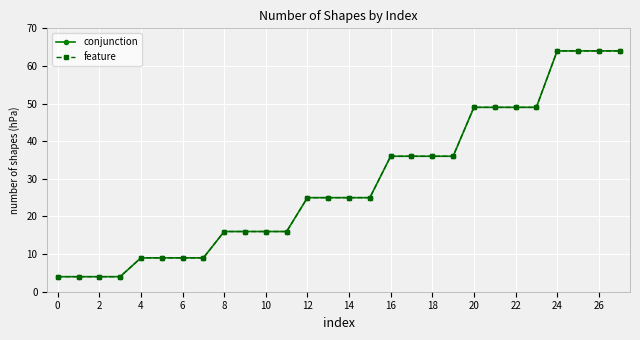

Is this an area chart (filled region under the line)?

No